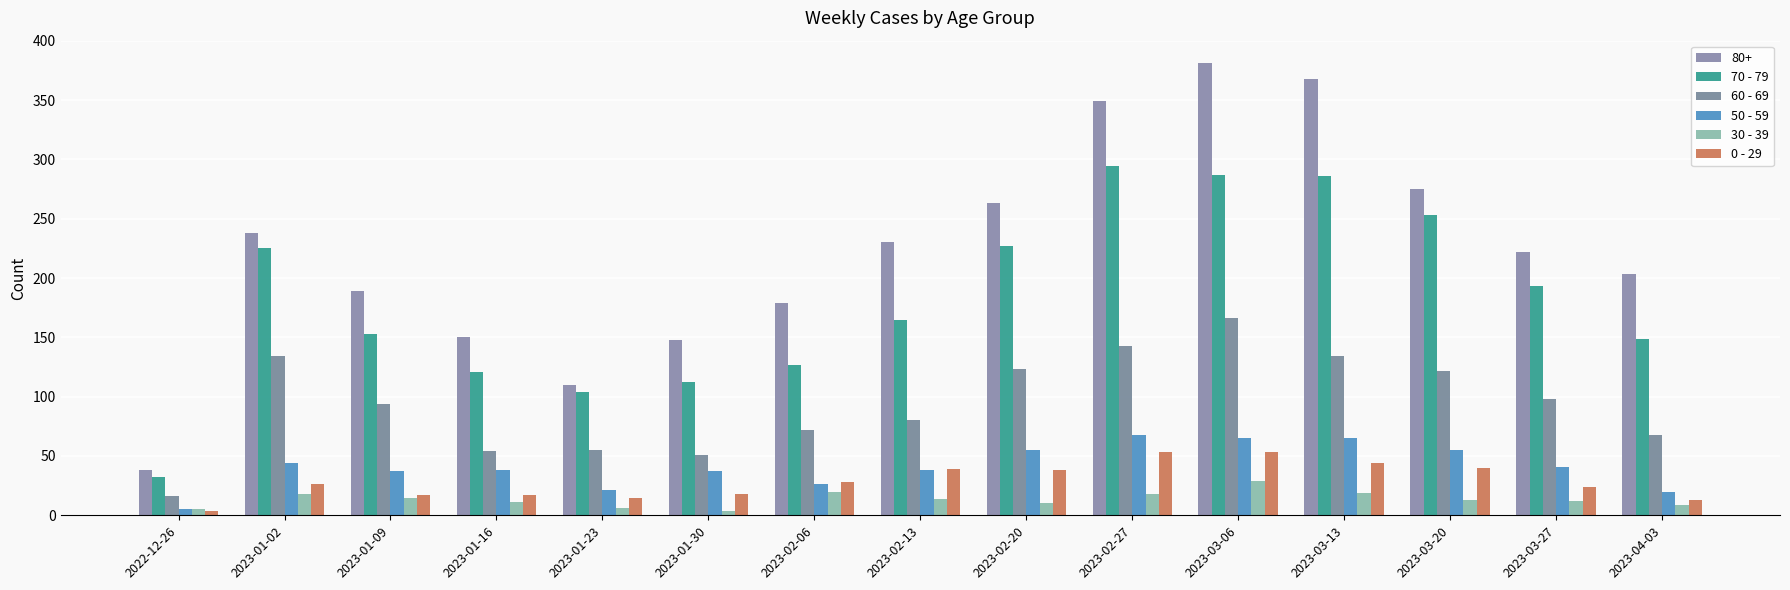

At how many categories does at least one series exceed 29?

15